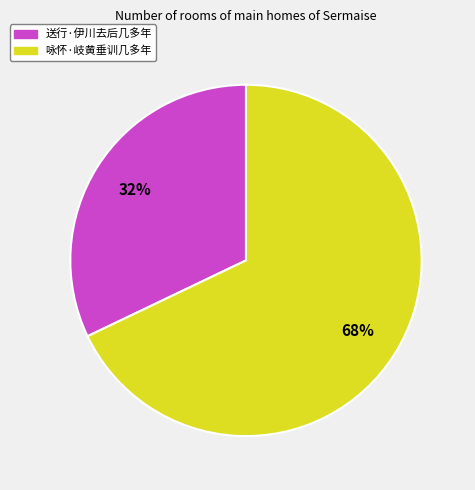

Approximately how many times larger is the value at 送行·伊川去后几多年 compared to 咏怀·岐黄垂训几多年?

0.5